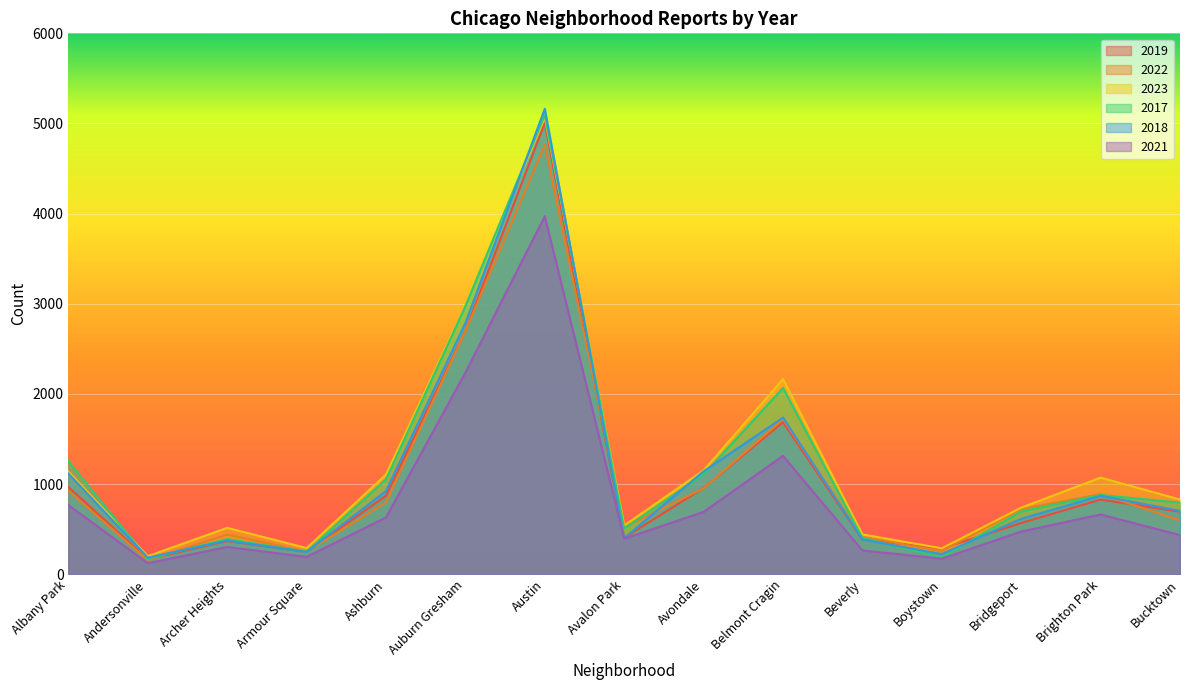

What is the difference between the maximum and minimum values in the 2021 series?

3848